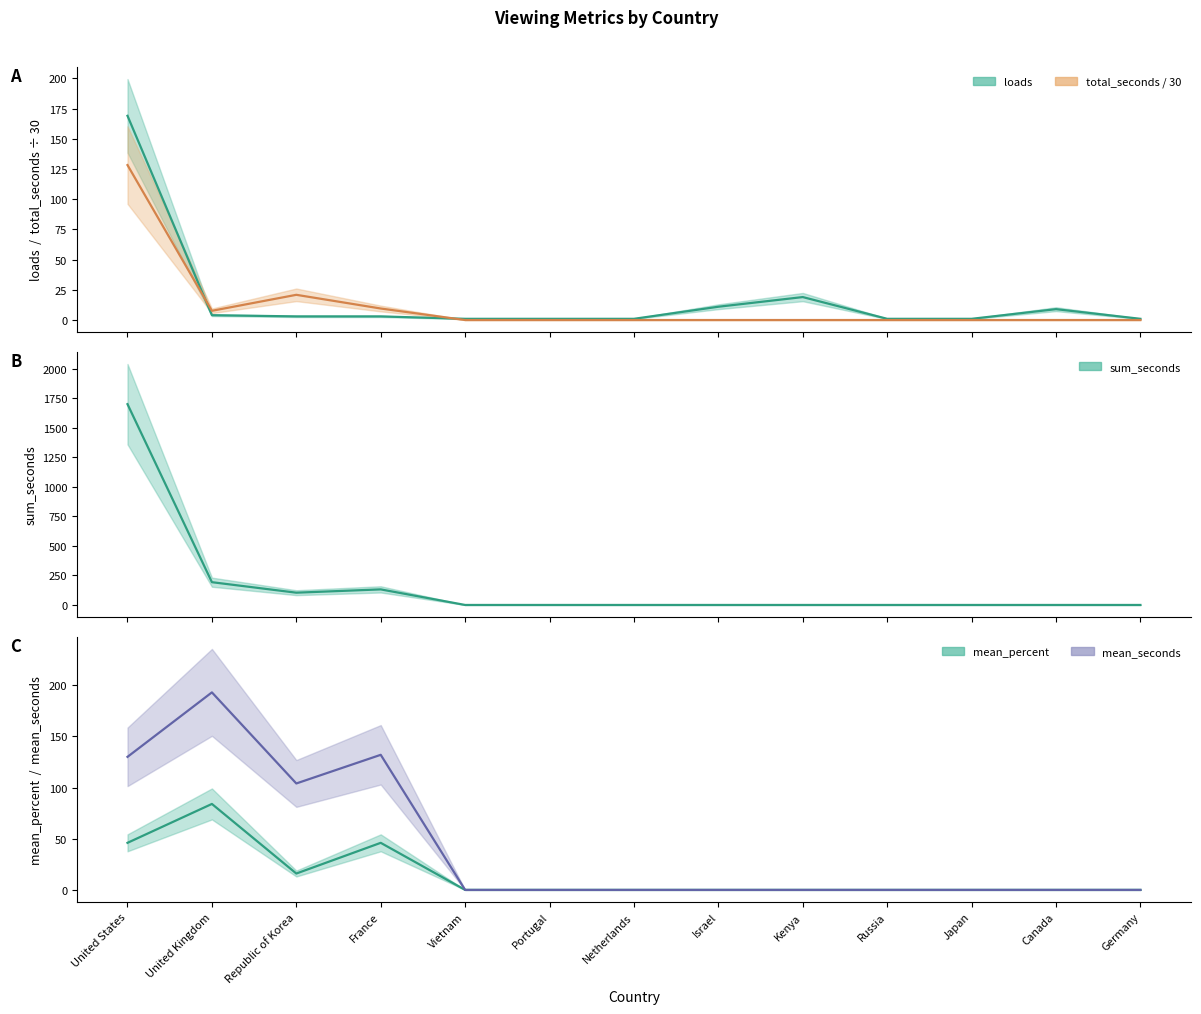

At which category does the chart reach its minimum across all series?

Vietnam